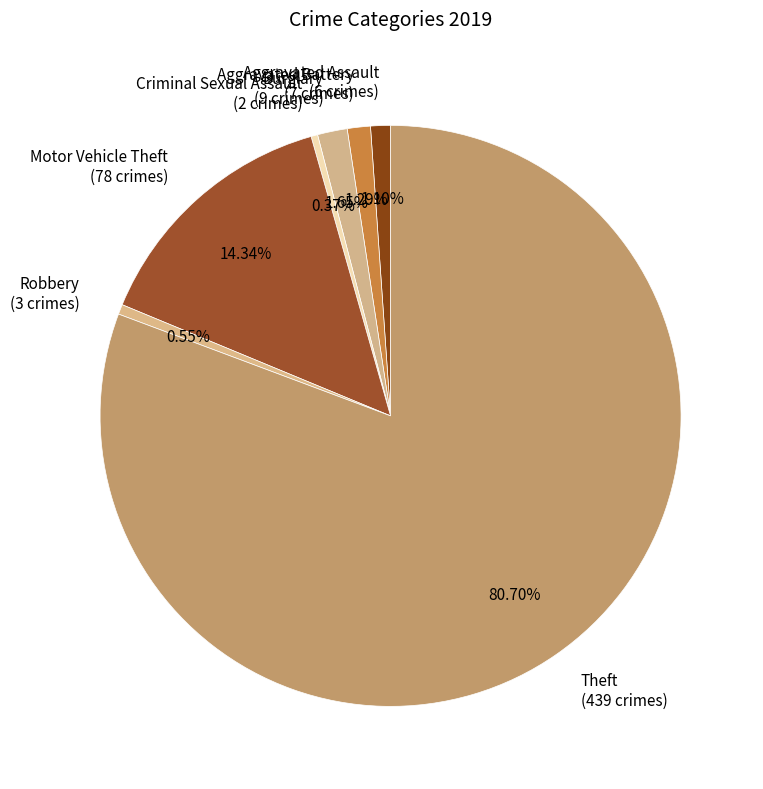

Does any single category account for the majority?

Yes